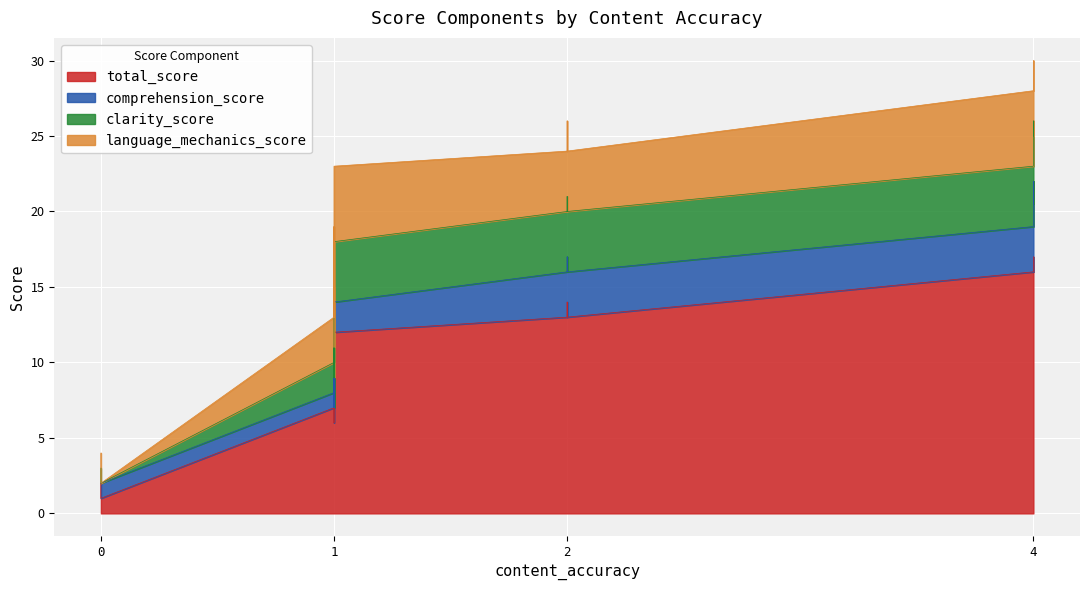

True or false: comprehension_score and language_mechanics_score intersect in this chart.

True